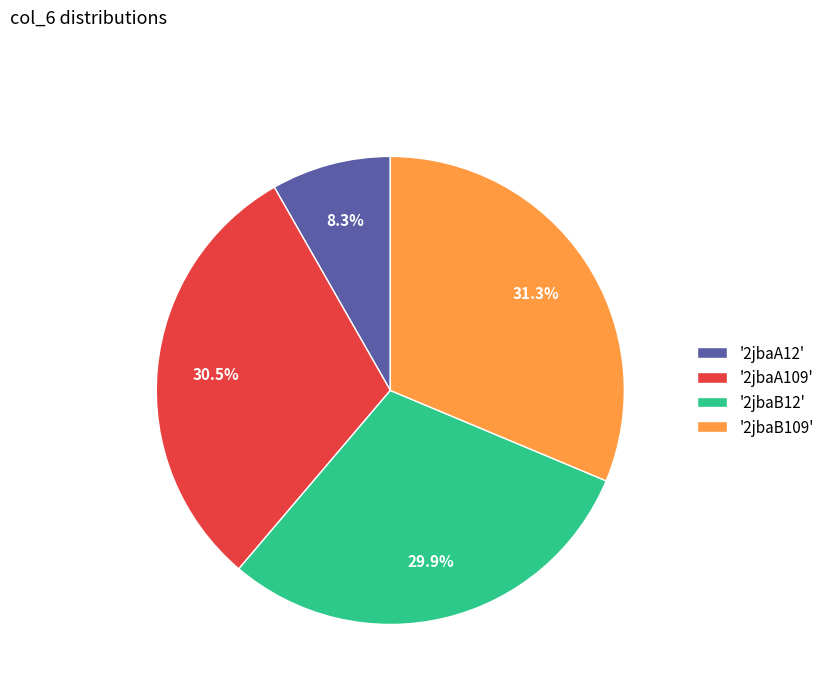

Which has a higher value, '2jbaB12' or '2jbaA109'?

'2jbaA109'